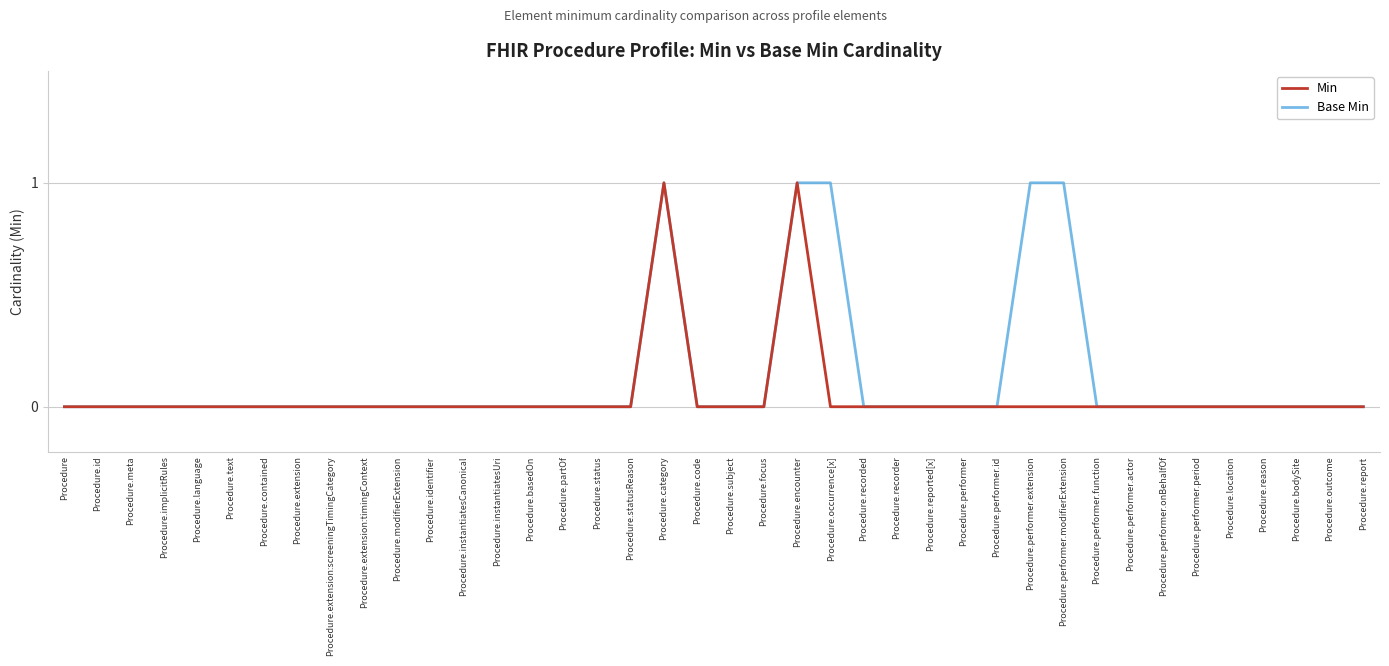

Reading left to right, transcribe all the data shown in this chart.

Min: 0	0	0	0	0	0	0	0	0	0	0	0	0	0	0	0	0	0	1	0	0	0	1	0	0	0	0	0	0	0	0	0	0	0	0	0	0	0	0	0
Base Min: 0	0	0	0	0	0	0	0	0	0	0	0	0	0	0	0	0	0	1	0	0	0	1	1	0	0	0	0	0	1	1	0	0	0	0	0	0	0	0	0